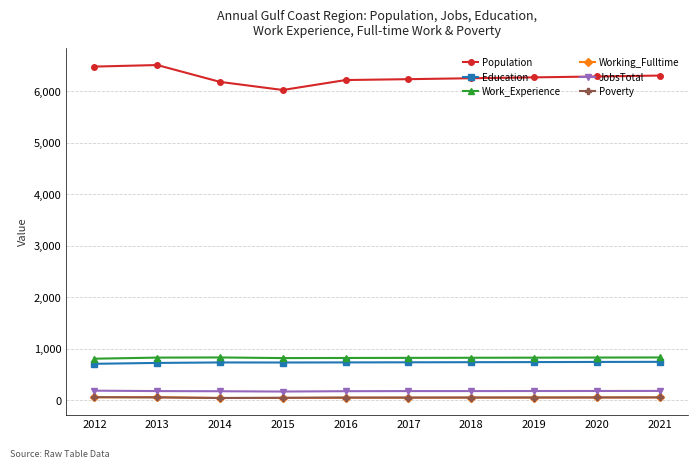

What is the spread (max minus min) of values at 2017?

6176